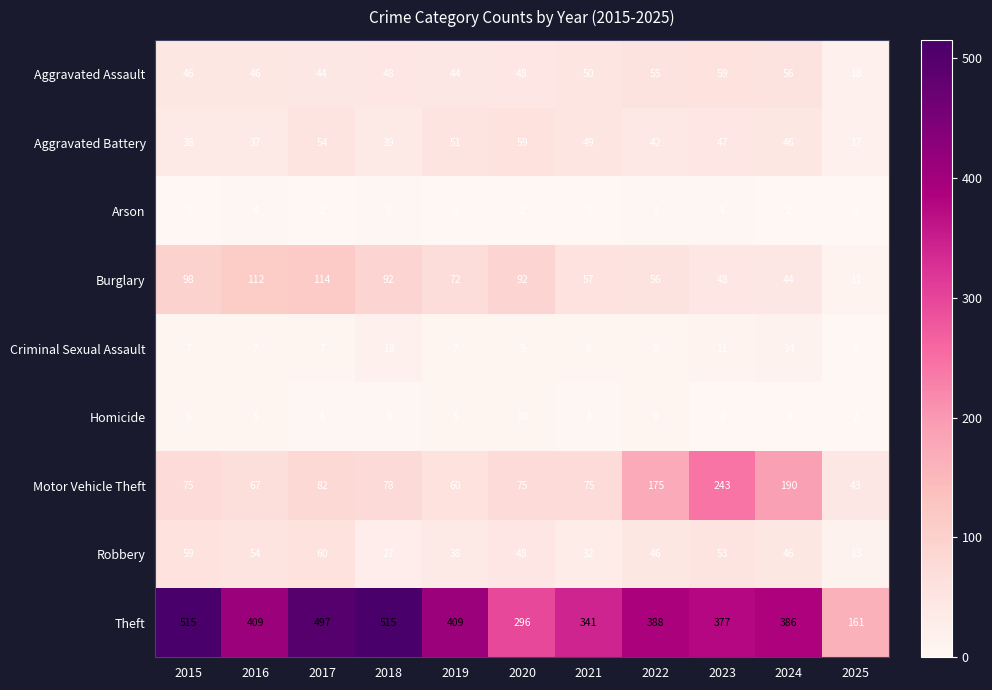

Which category has the highest value in the Robbery series?

2017